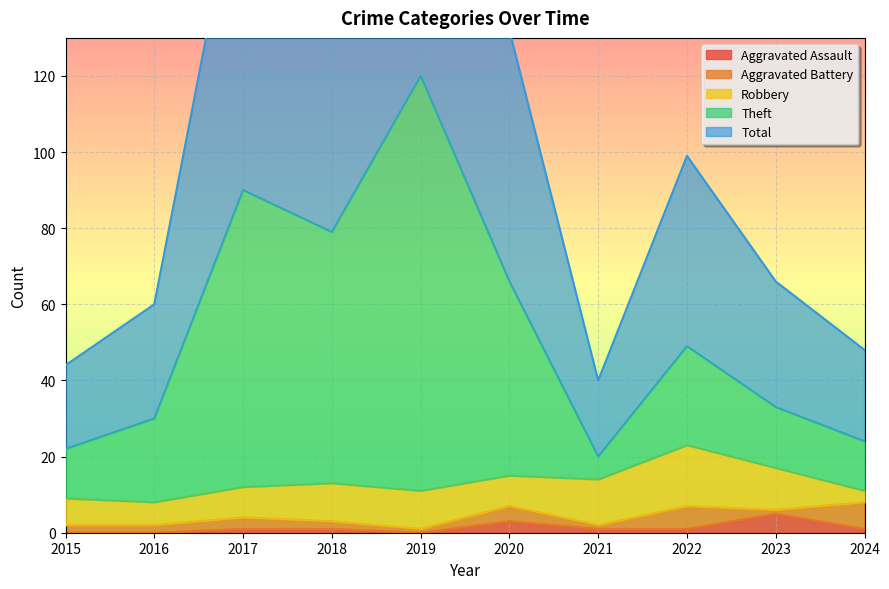

What is the difference between the maximum and minimum values in the Total series?

200